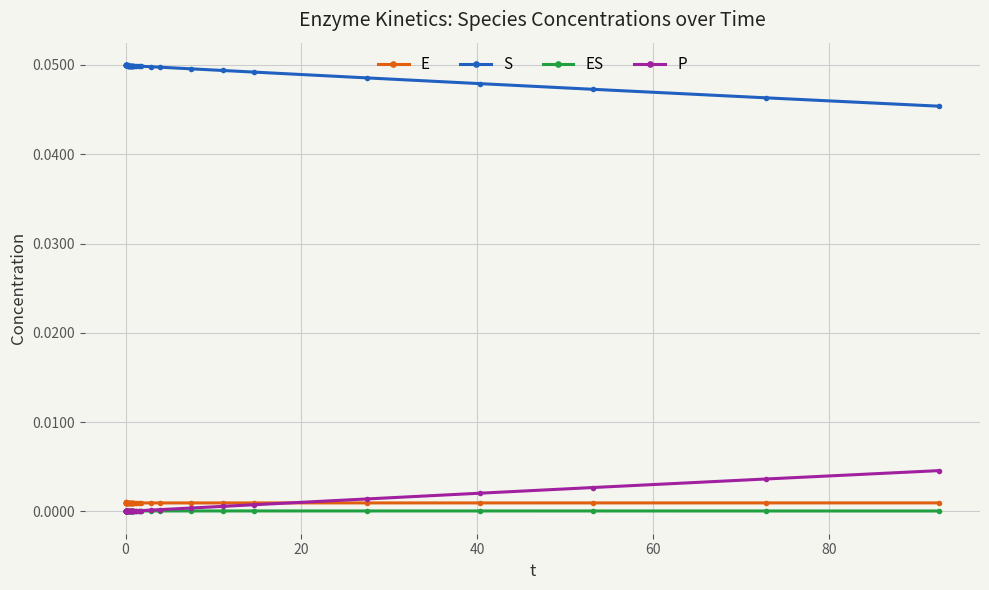

Which series has the largest total across all categories?

S